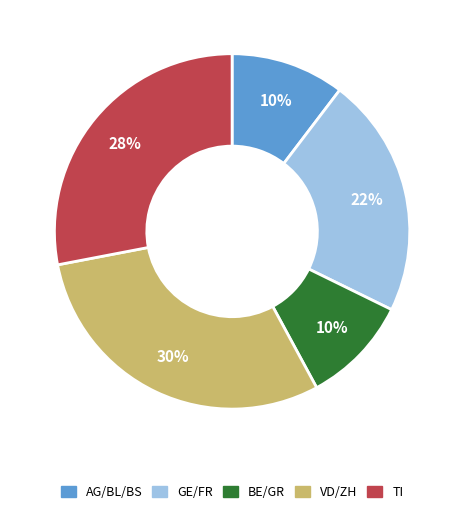

Does any single category account for the majority?

No